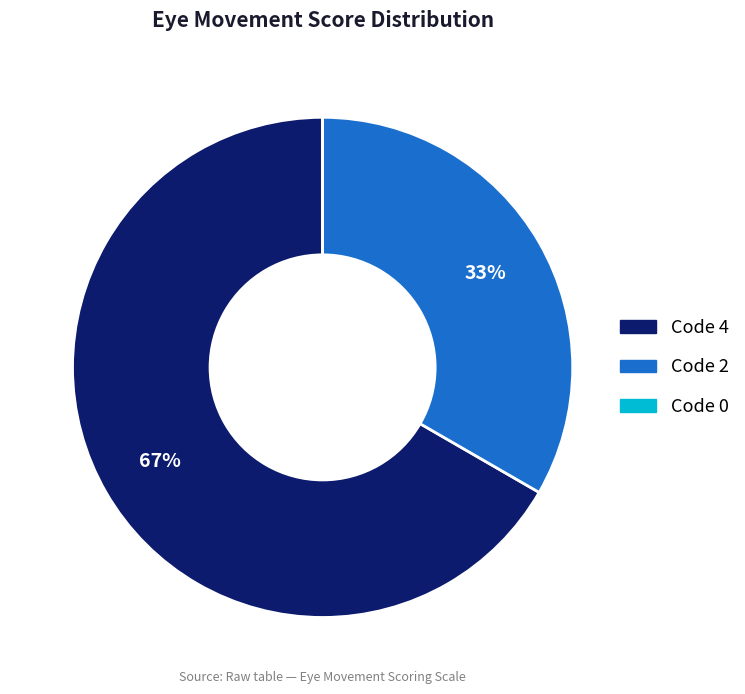

Is there any slice that represents more than half of the pie?

Yes